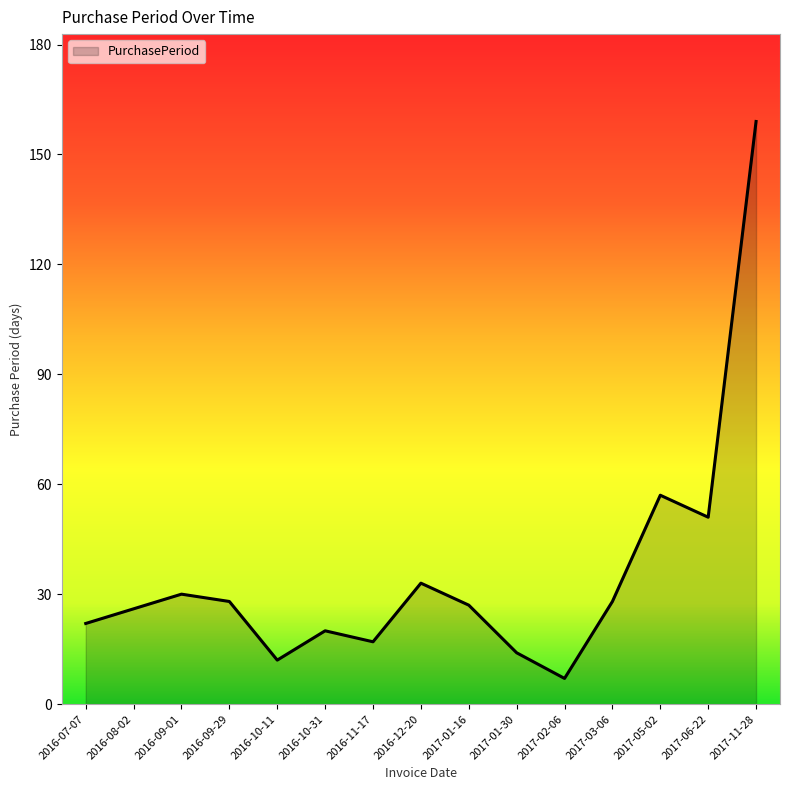

What is the difference between the maximum and minimum values?

152